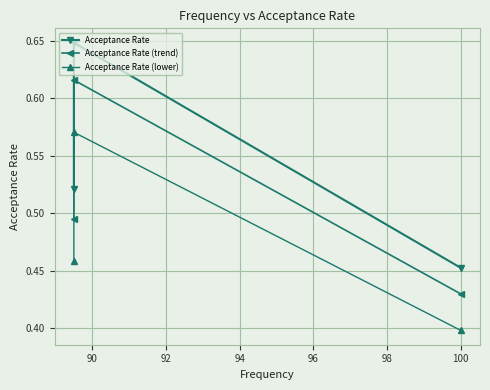

Which series has the widest spread of values?

Acceptance Rate